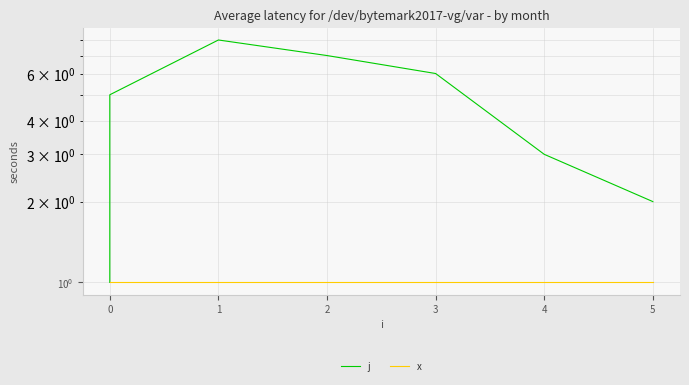

What is the average value of the j series?

4